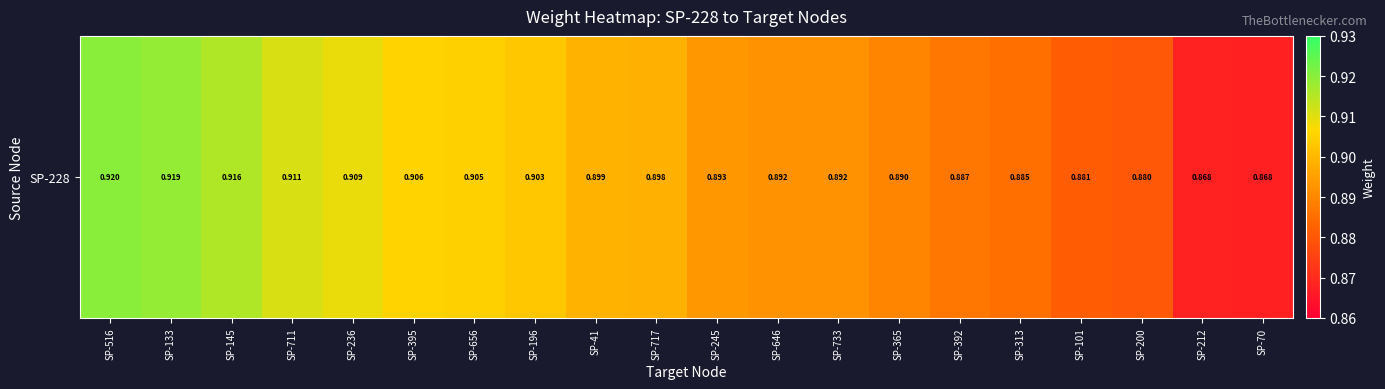

The value at SP-313 is 0.4. True or false?

False